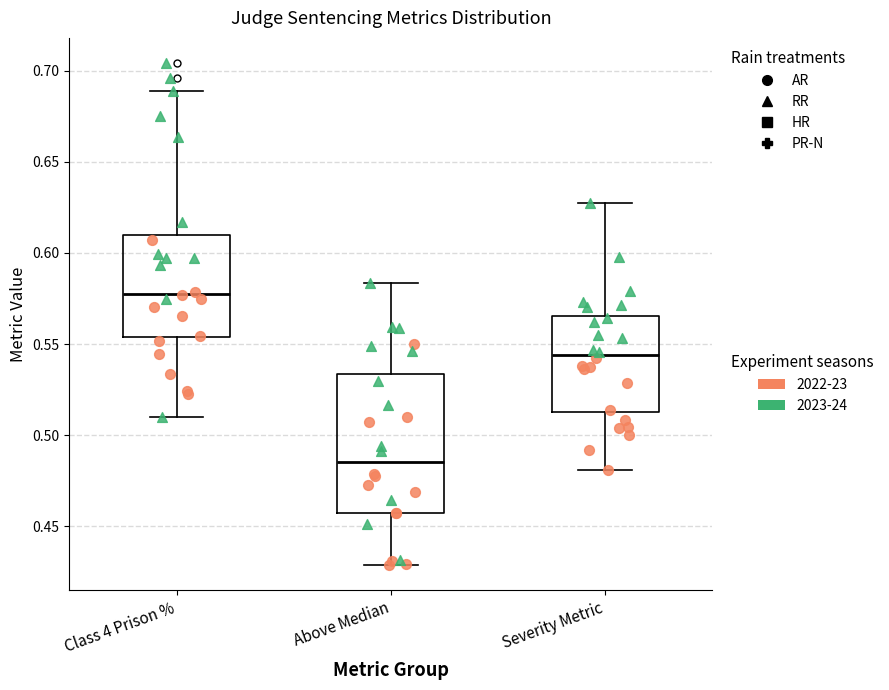

Reading left to right, read every box against the y-axis: the position of its median line, the range the box covers, and the ends of its whiskers. The values are not printed on the chart, so give them approximately, as read against the axis.

Class 4 Prison %: median 0.580, box 0.555 to 0.610, whiskers 0.510 to 0.690
Above Median: median 0.485, box 0.455 to 0.535, whiskers 0.430 to 0.585
Severity Metric: median 0.545, box 0.515 to 0.565, whiskers 0.480 to 0.630